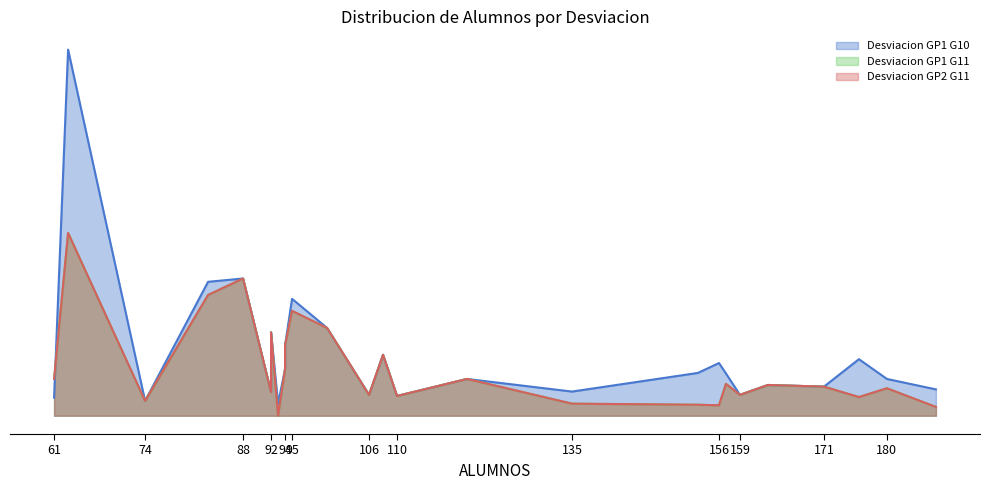

What is the difference between the maximum and minimum values in the Desviacion GP2 G11 series?

0.3